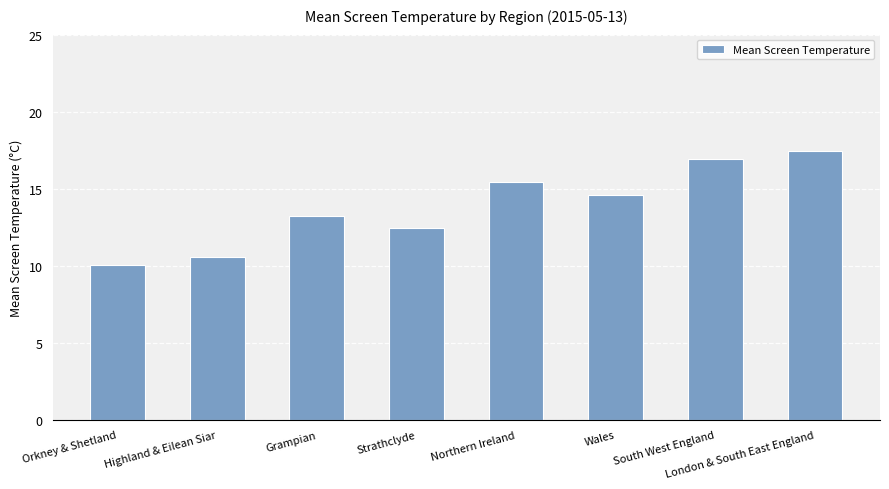

Is it true that the value at Strathclyde is 4.8?

False